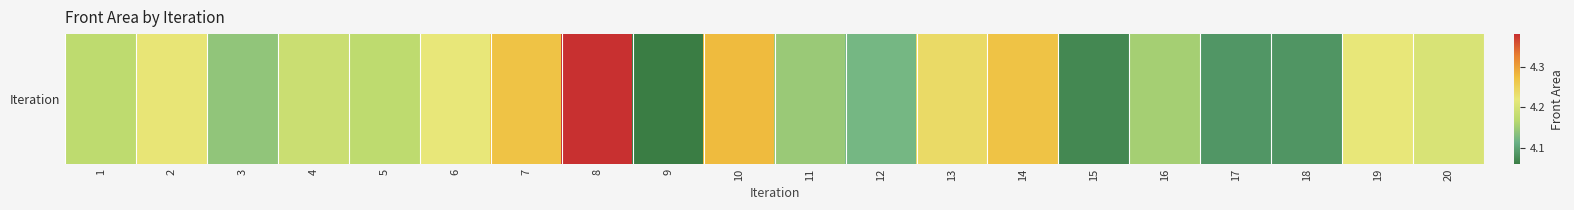

What is the average value?

4.2